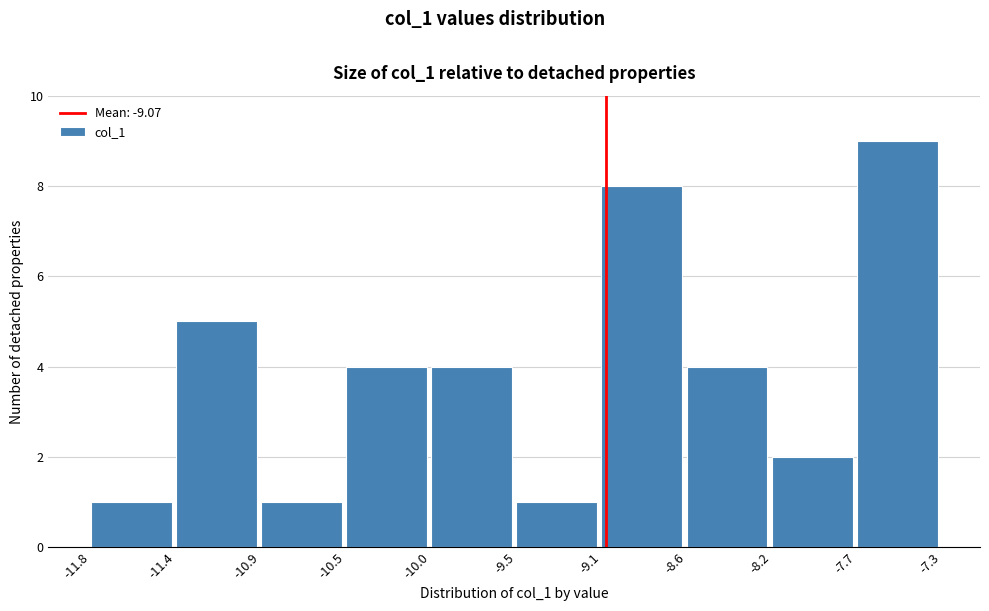

Reading left to right, list every bar in this chart as the range it spans on the x-axis followed by its height. The values are not printed on the chart, so give them approximately, as read against the axis.

-11.8 to -11.4: 1
-11.4 to -10.9: 5
-10.9 to -10.5: 1
-10.5 to -10.0: 4
-10.0 to -9.5: 4
-9.5 to -9.1: 1
-9.1 to -8.6: 8
-8.6 to -8.2: 4
-8.2 to -7.7: 2
-7.7 to -7.3: 9